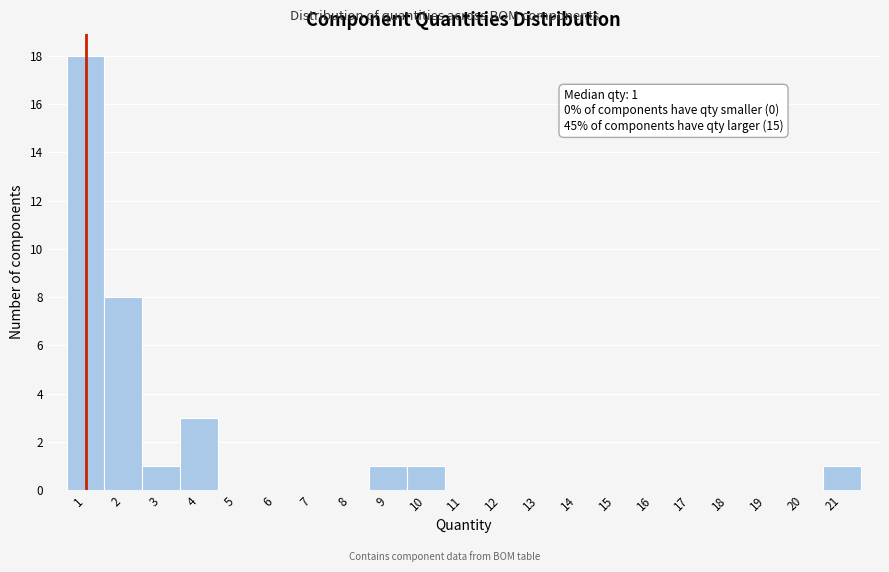

Which range on the x-axis has the tallest bar?

0.5 to 1.5